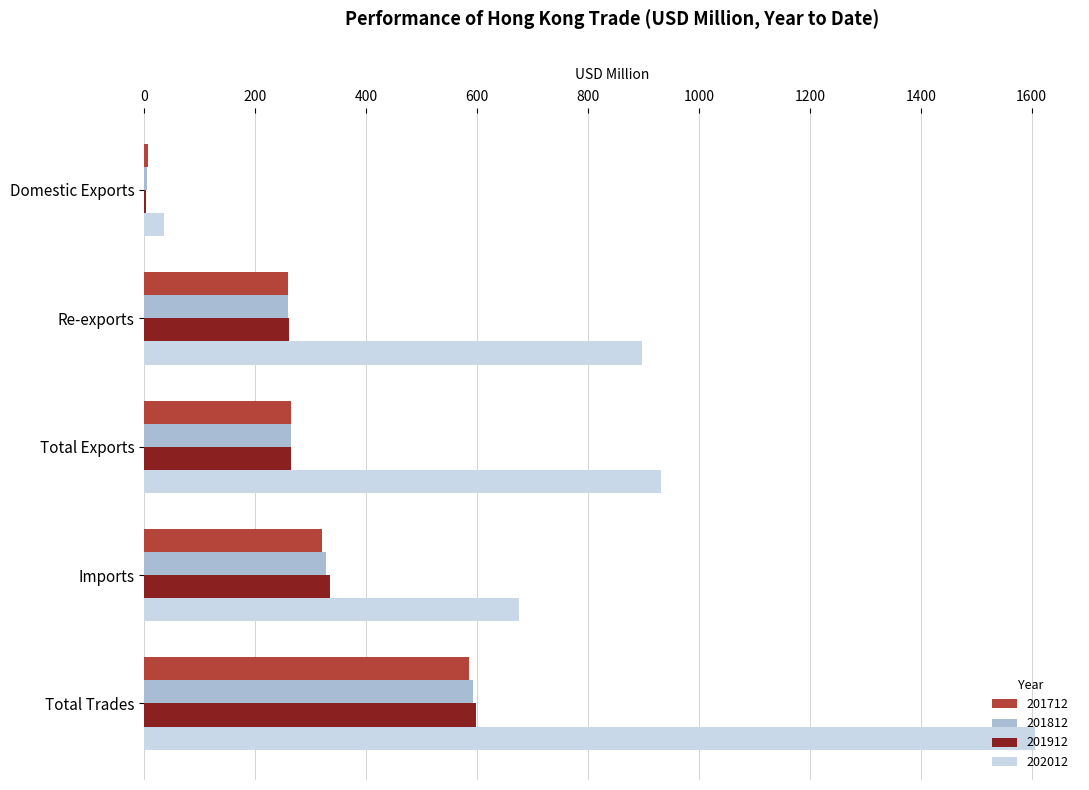

What is the maximum value for 201812?

592.0